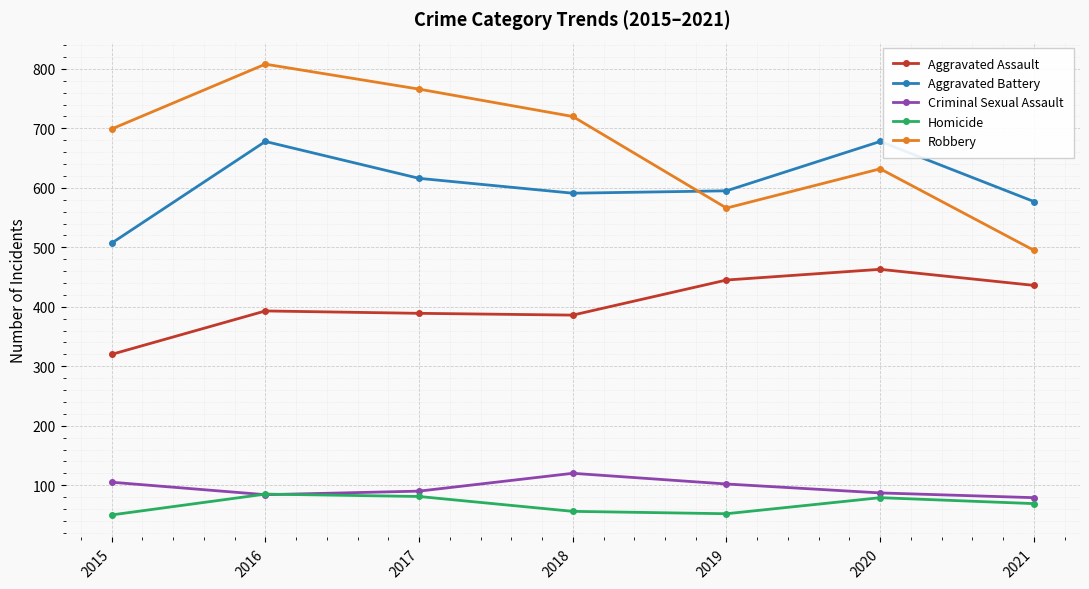

True or false: Robbery and Criminal Sexual Assault intersect in this chart.

False